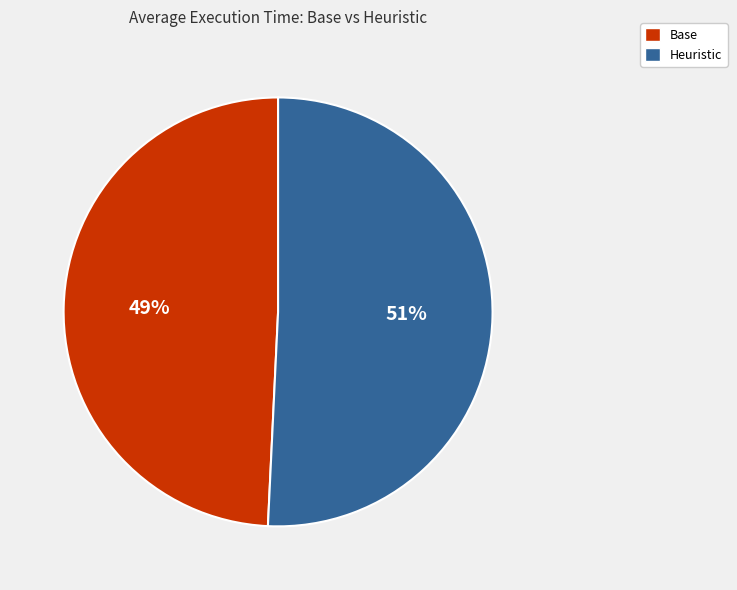

To the nearest percent, what portion does Heuristic represent?

51%